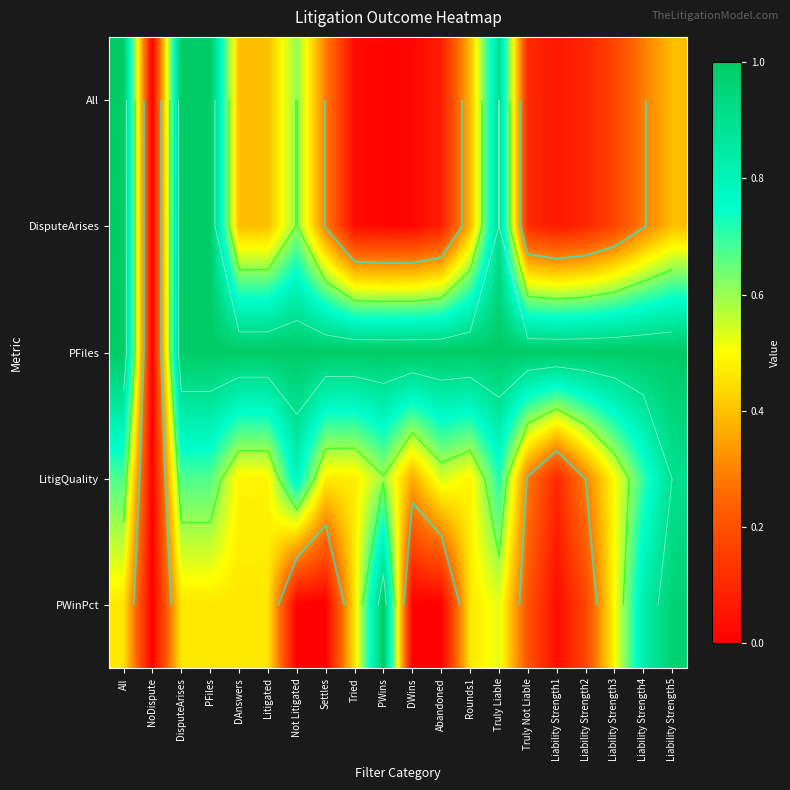

How many values in the PFiles series are below 1?

1